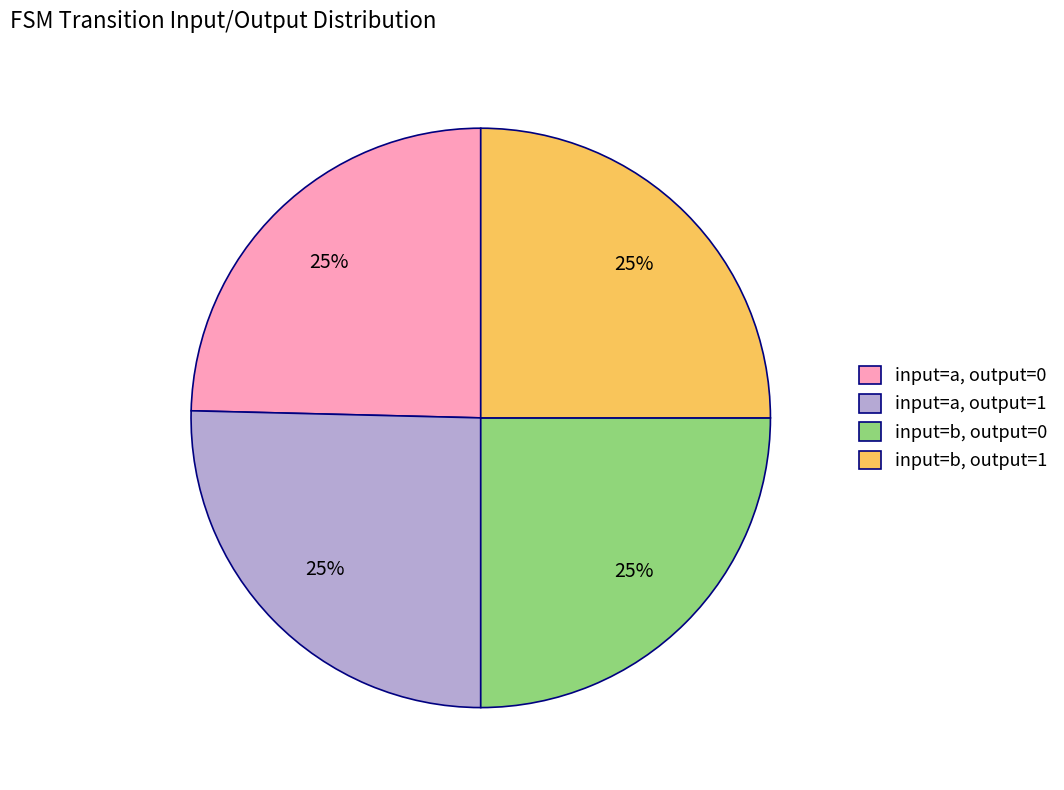

What is the ratio of the value at input=a, output=1 to the value at input=b, output=0?

1.0